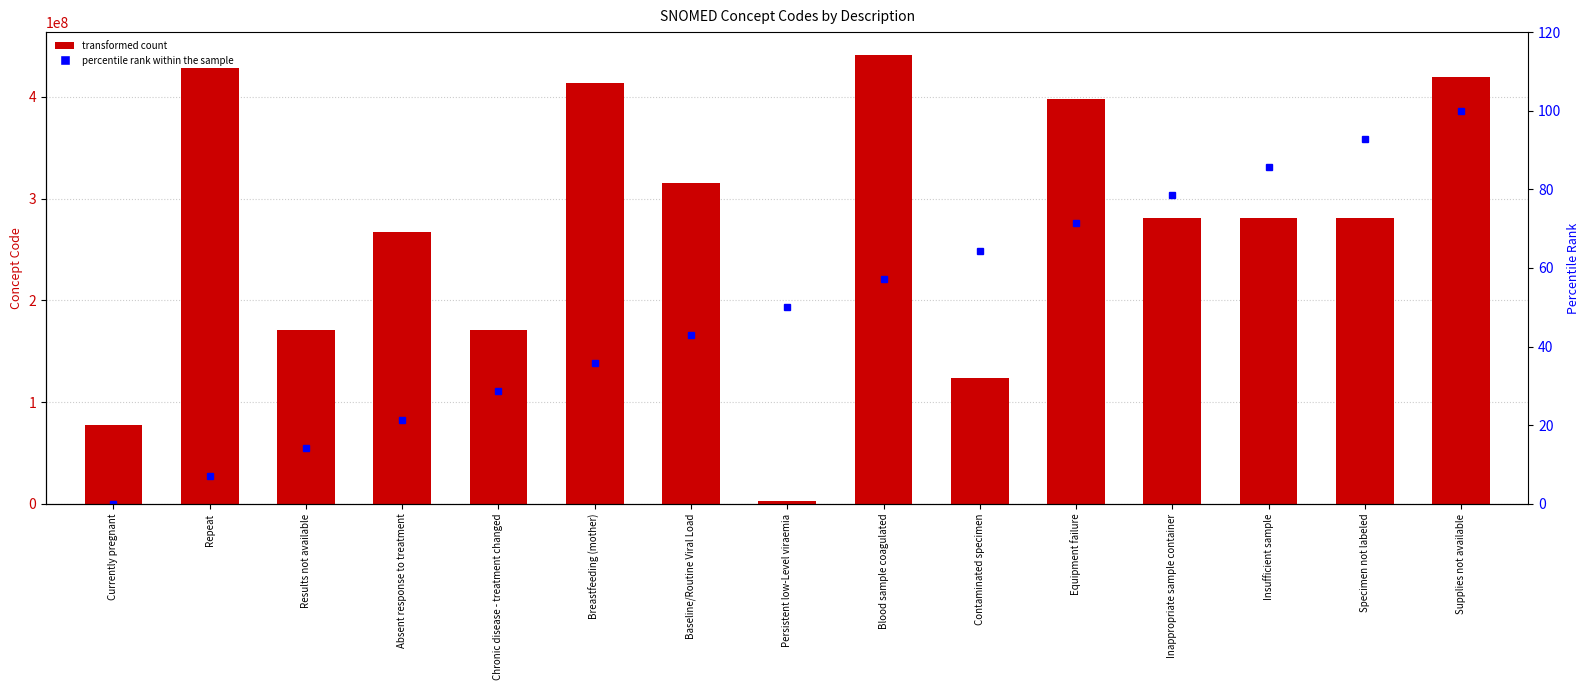

What is the highest value of the Concept series?

441510007.0